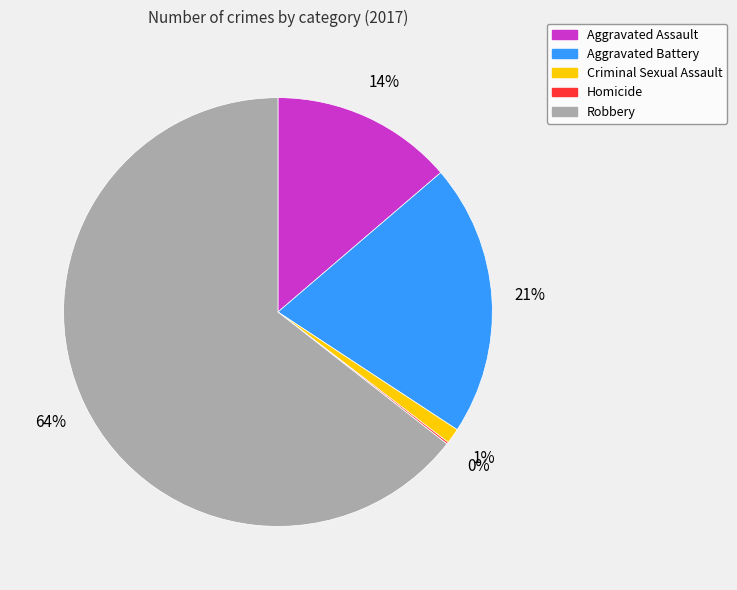

To the nearest percent, what portion does Aggravated Assault represent?

14%